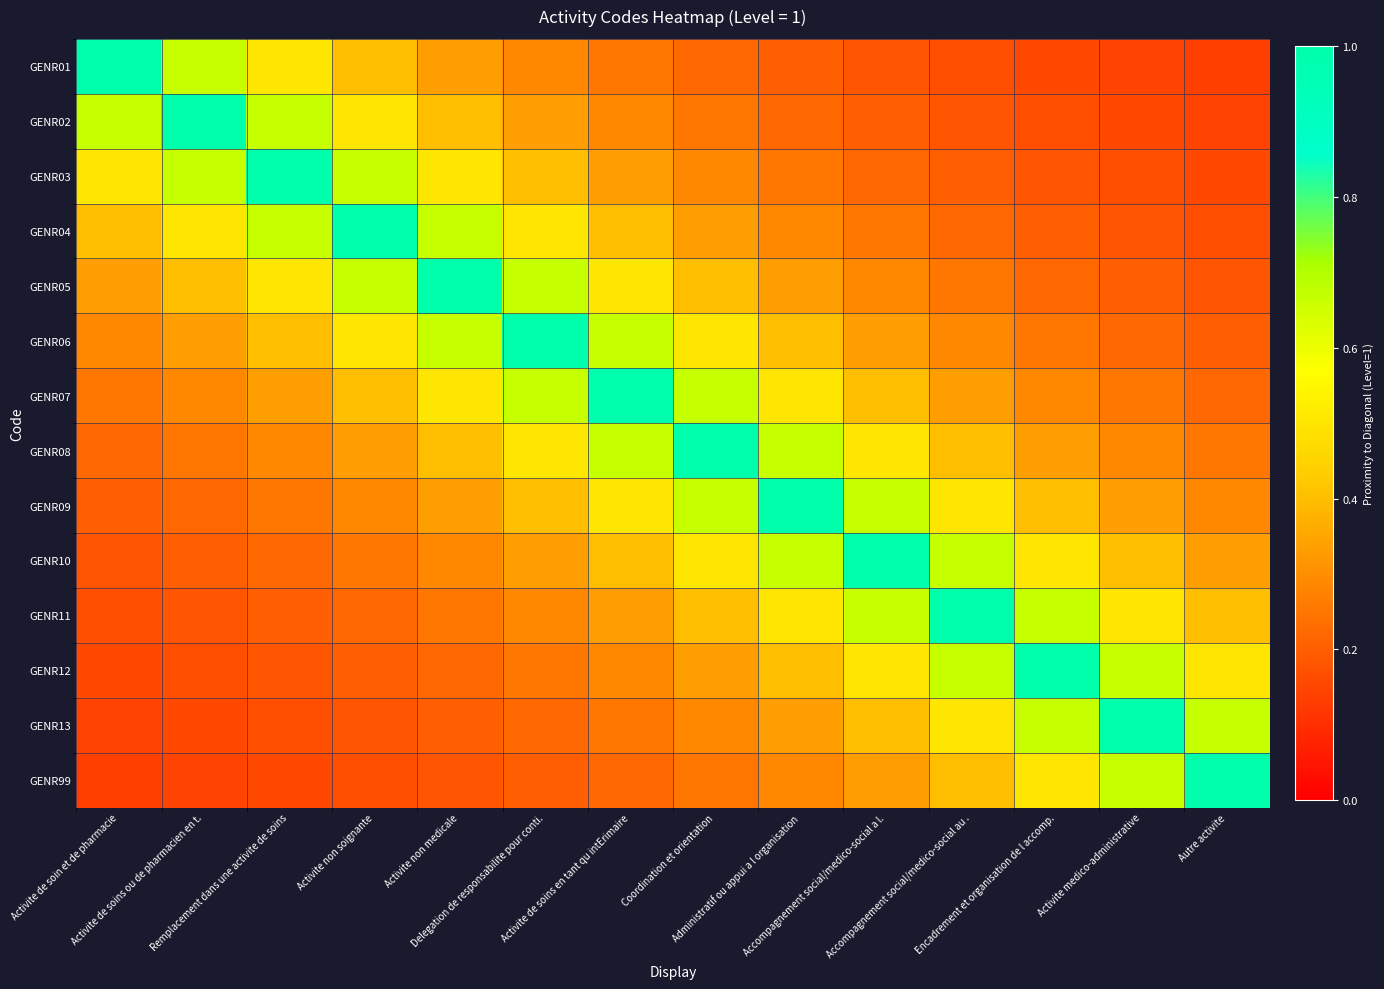

What is the minimum value shown in the chart?

0.1